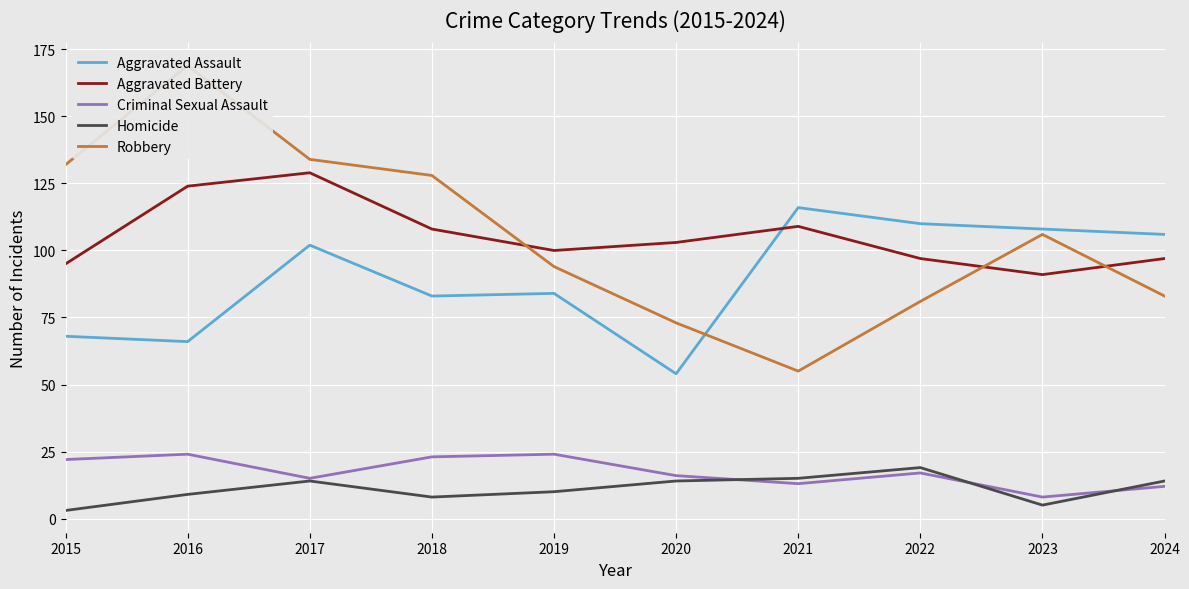

Reading left to right, list all the values displayed in this chart.

Aggravated Assault: 2015=68	2016=66	2017=102	2018=83	2019=84	2020=54	2021=116	2022=110	2023=108	2024=106
Aggravated Battery: 2015=95	2016=124	2017=129	2018=108	2019=100	2020=103	2021=109	2022=97	2023=91	2024=97
Criminal Sexual Assault: 2015=22	2016=24	2017=15	2018=23	2019=24	2020=16	2021=13	2022=17	2023=8	2024=12
Homicide: 2015=3	2016=9	2017=14	2018=8	2019=10	2020=14	2021=15	2022=19	2023=5	2024=14
Robbery: 2015=132	2016=169	2017=134	2018=128	2019=94	2020=73	2021=55	2022=81	2023=106	2024=83